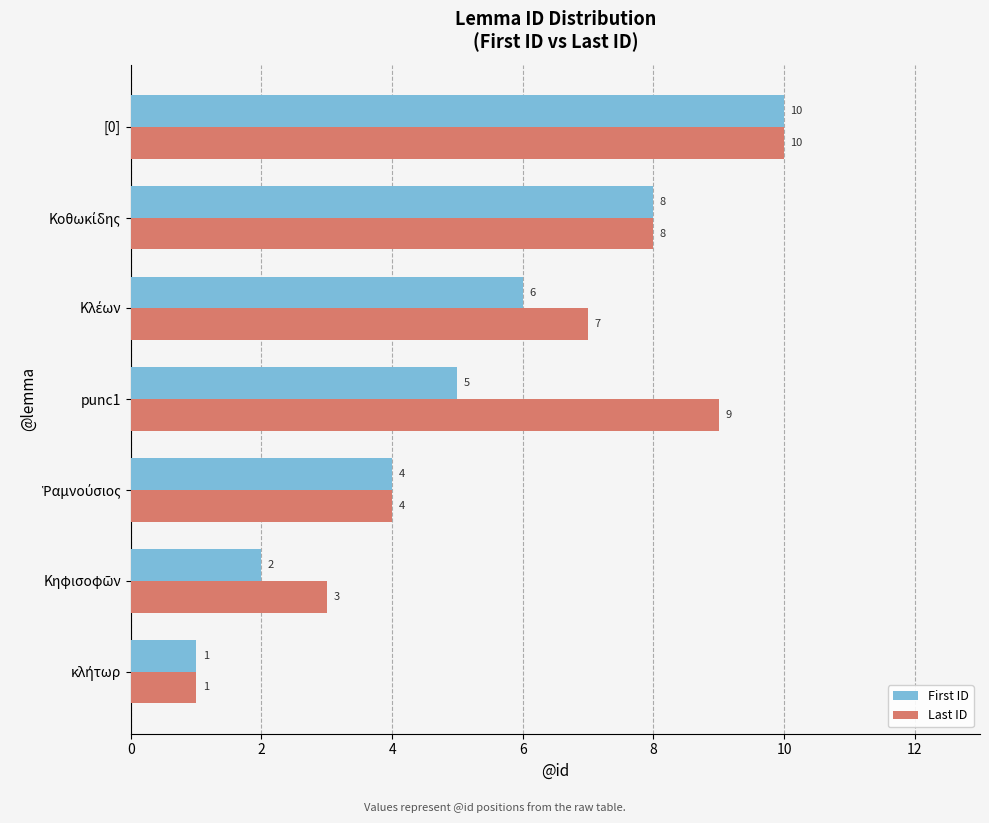

At which category is the sum across all series the highest?

[0]